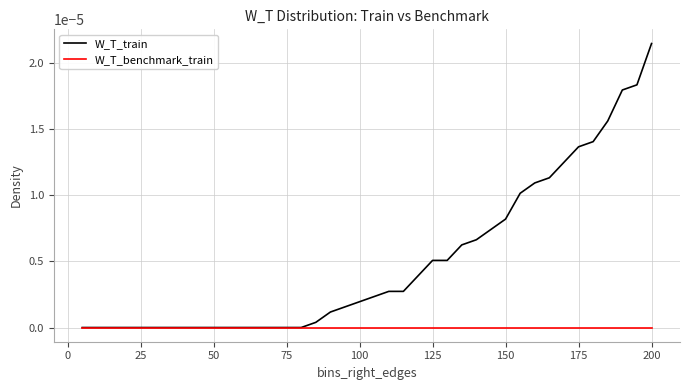

List the series in order of their peak value, highest first.

W_T_train, W_T_benchmark_train